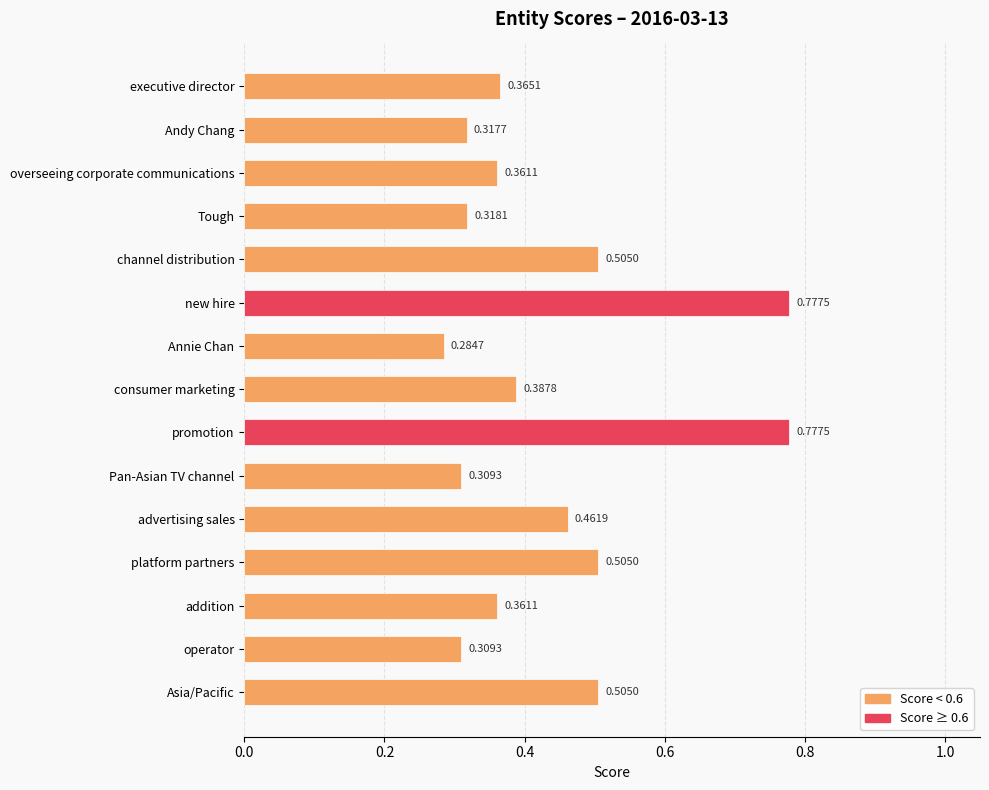

What is the sum of all values?

6.5